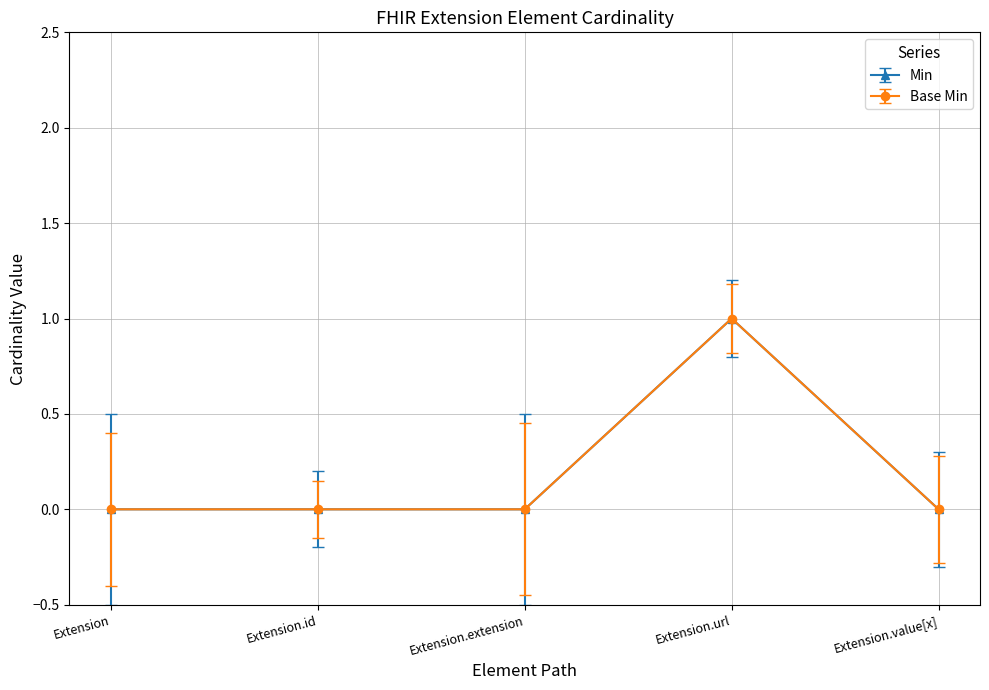

How many positive values does the Base Min series have?

1